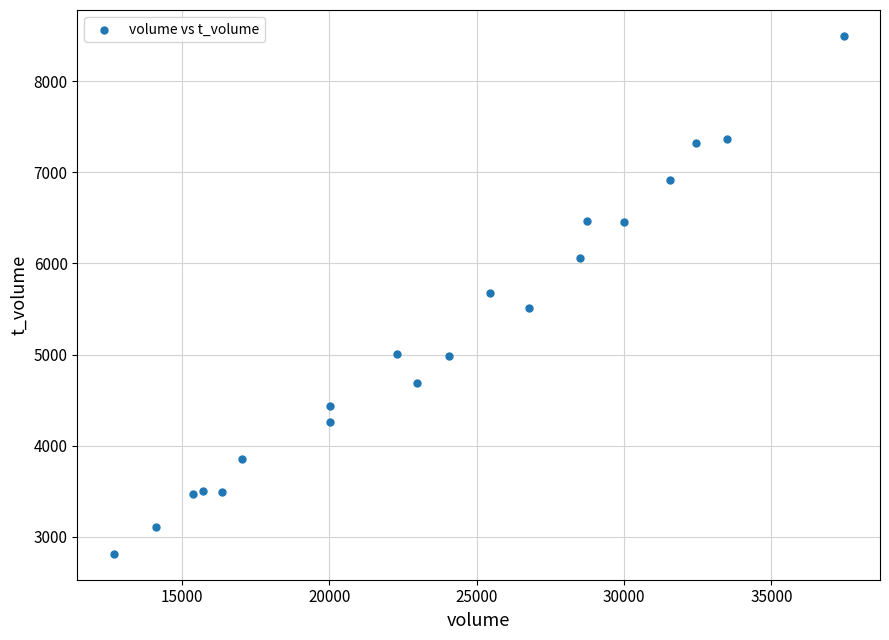

What is the range of X values (max minus min)?

24764